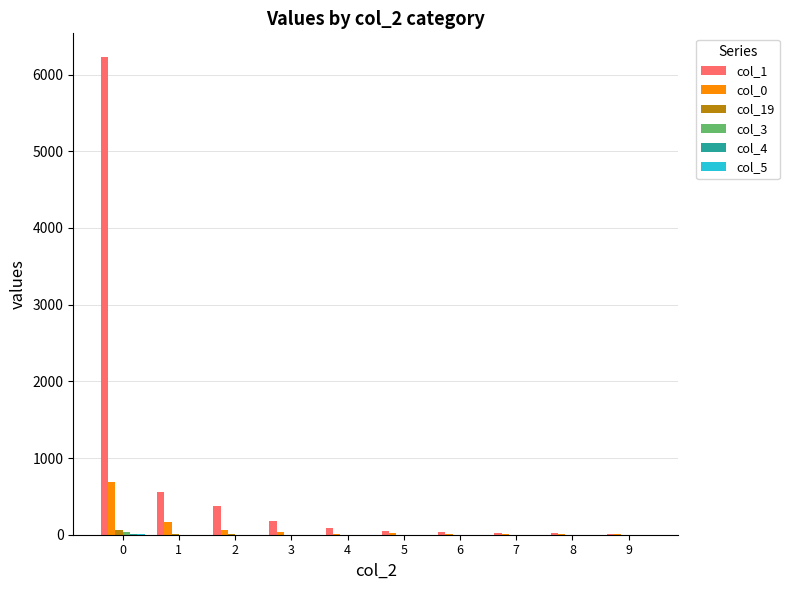

How many distinct data groups are displayed?

6